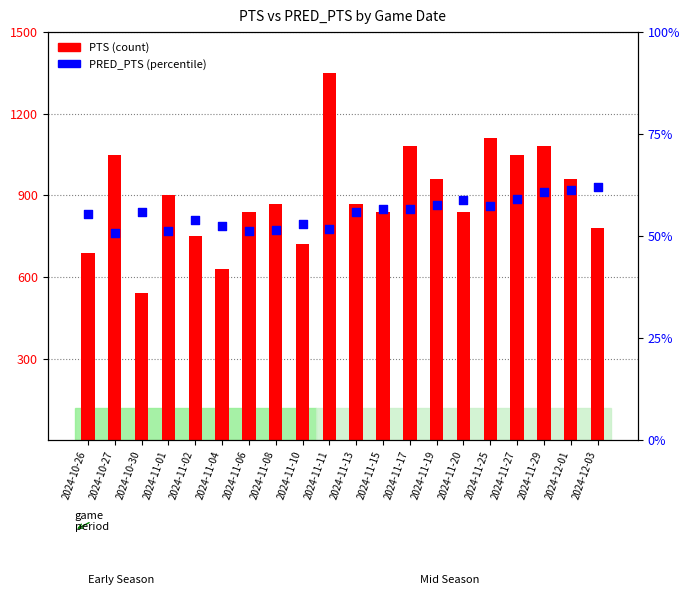

Which series reaches the maximum Y coordinate?

PTS (count)